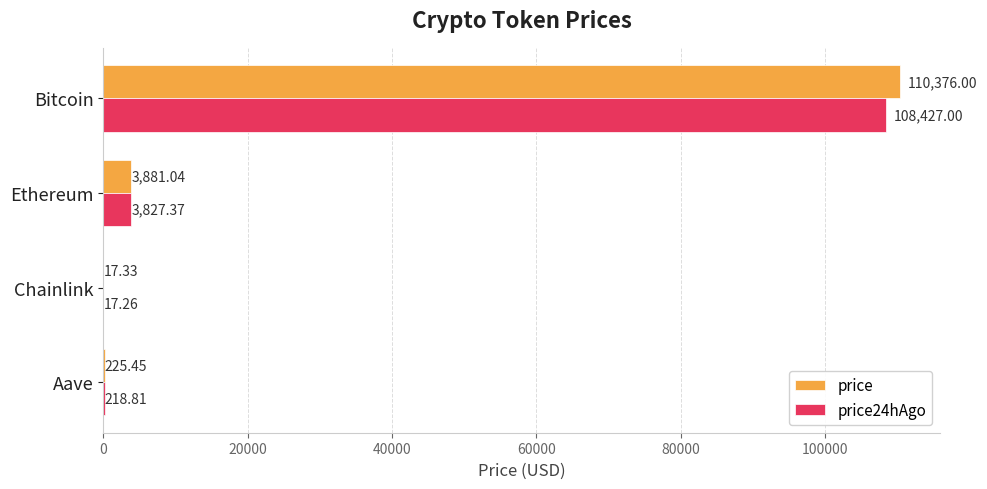

Where is price nearest to the value 55196?

Ethereum